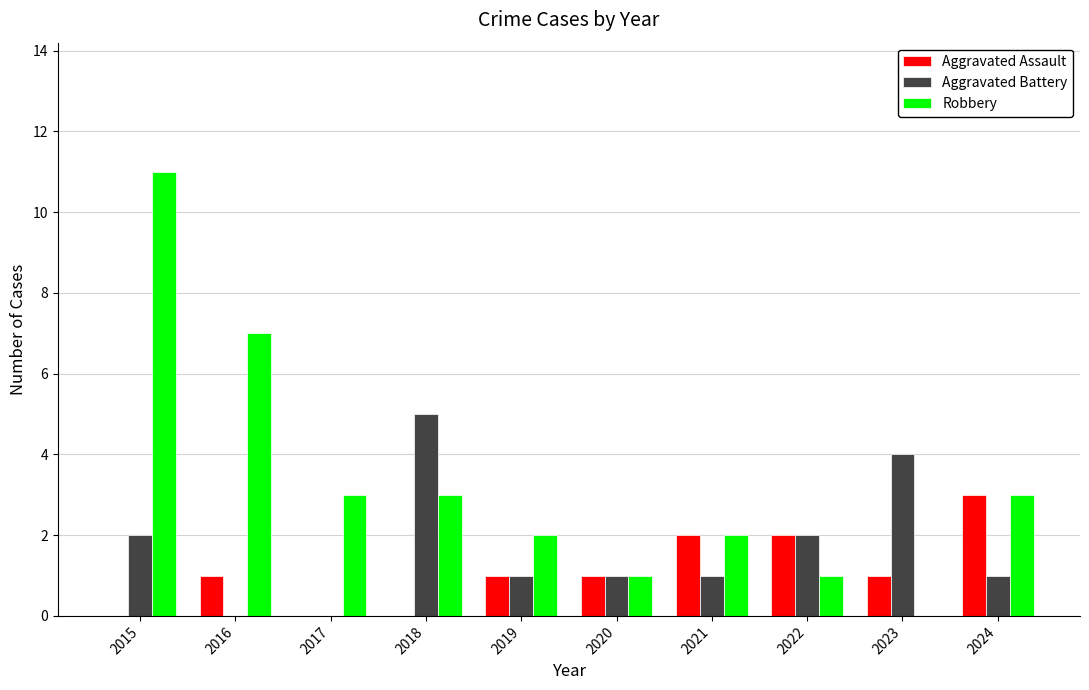

At which label does Robbery reach its peak?

2015